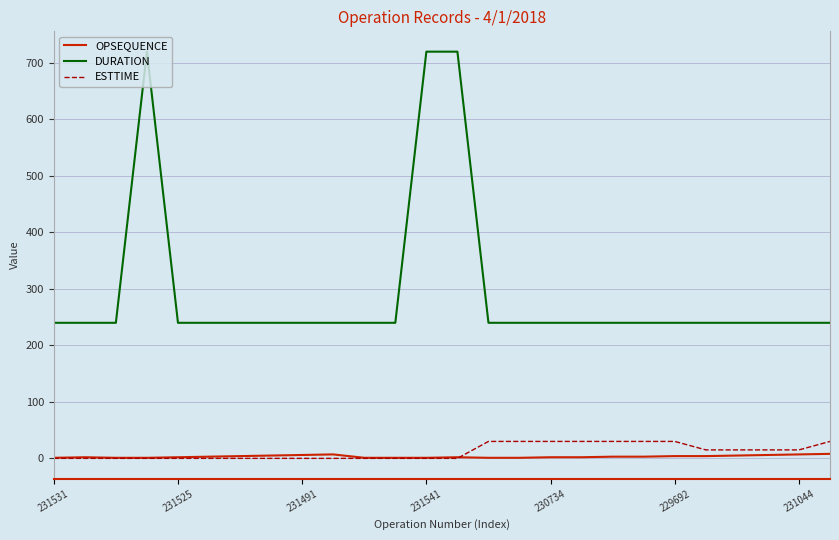

What are all the series names shown in the legend?

OPSEQUENCE, DURATION, ESTTIME